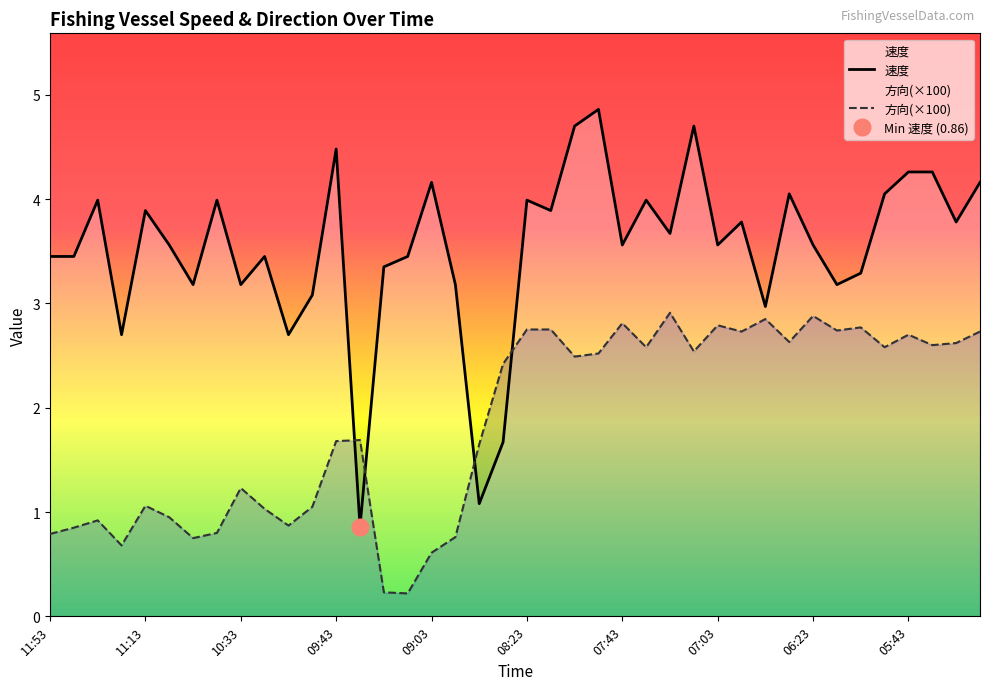

Is it true that 速度 equals 7.1 at 09:43?

False